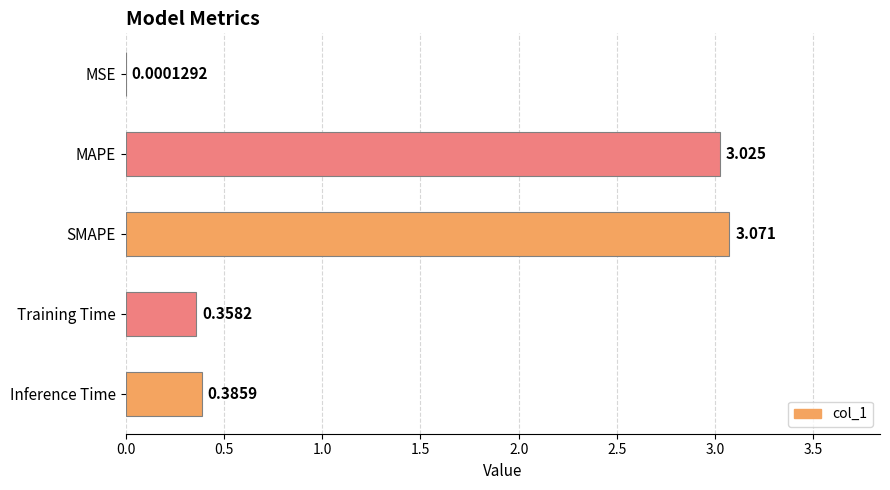

Which category has the highest value across all series?

SMAPE